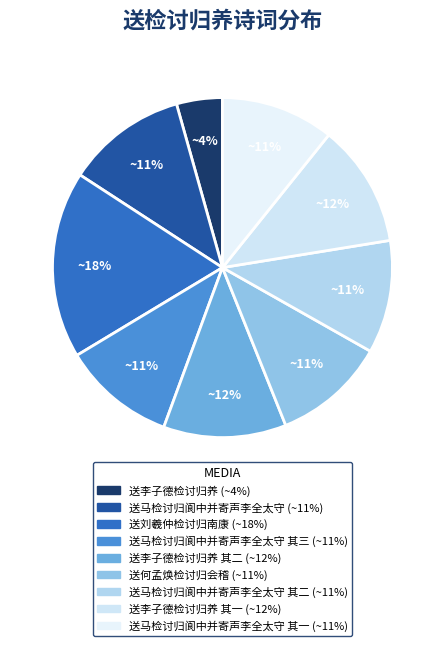

Count the number of slices in the pie.

9